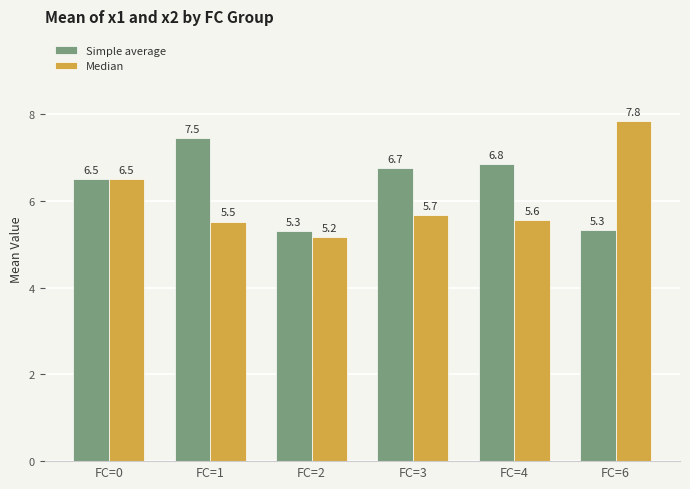

What are all the series names shown in the legend?

Simple average, Median